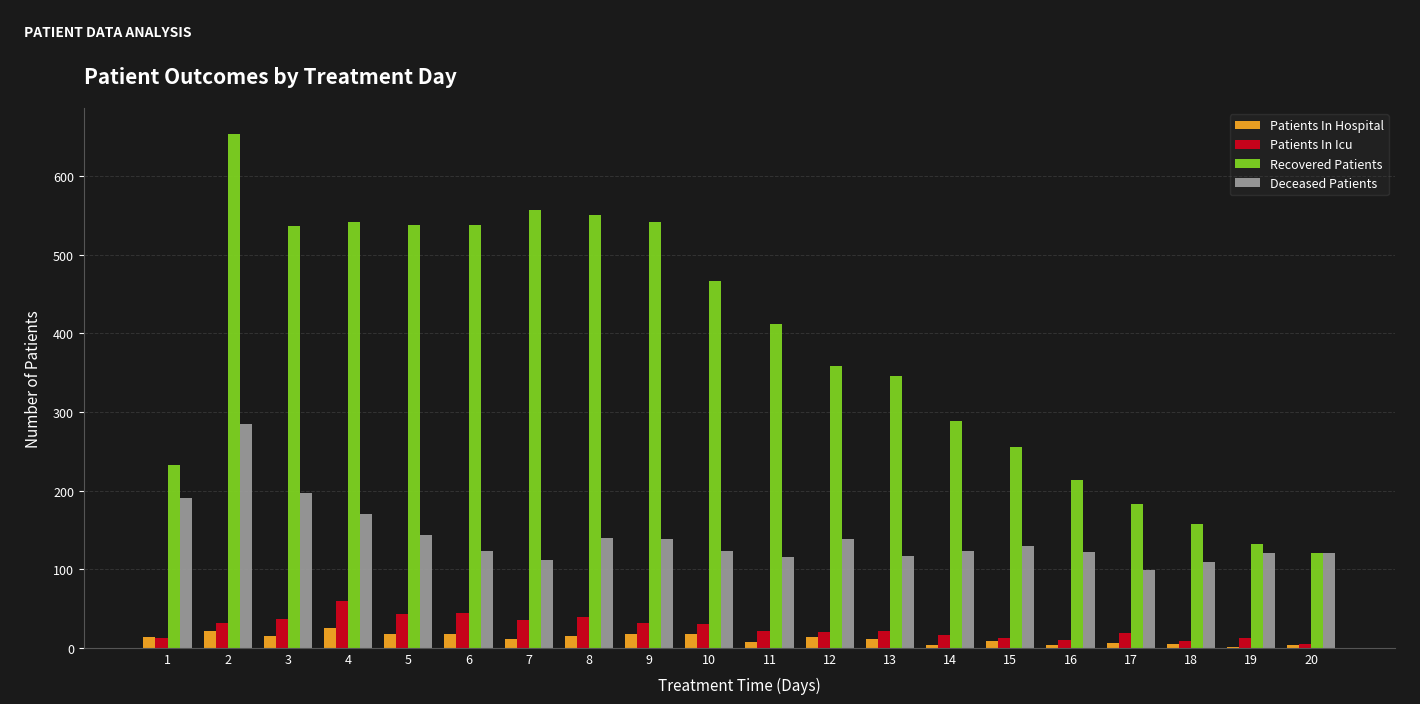

What is the sum of all Recovered Patients values?

7625